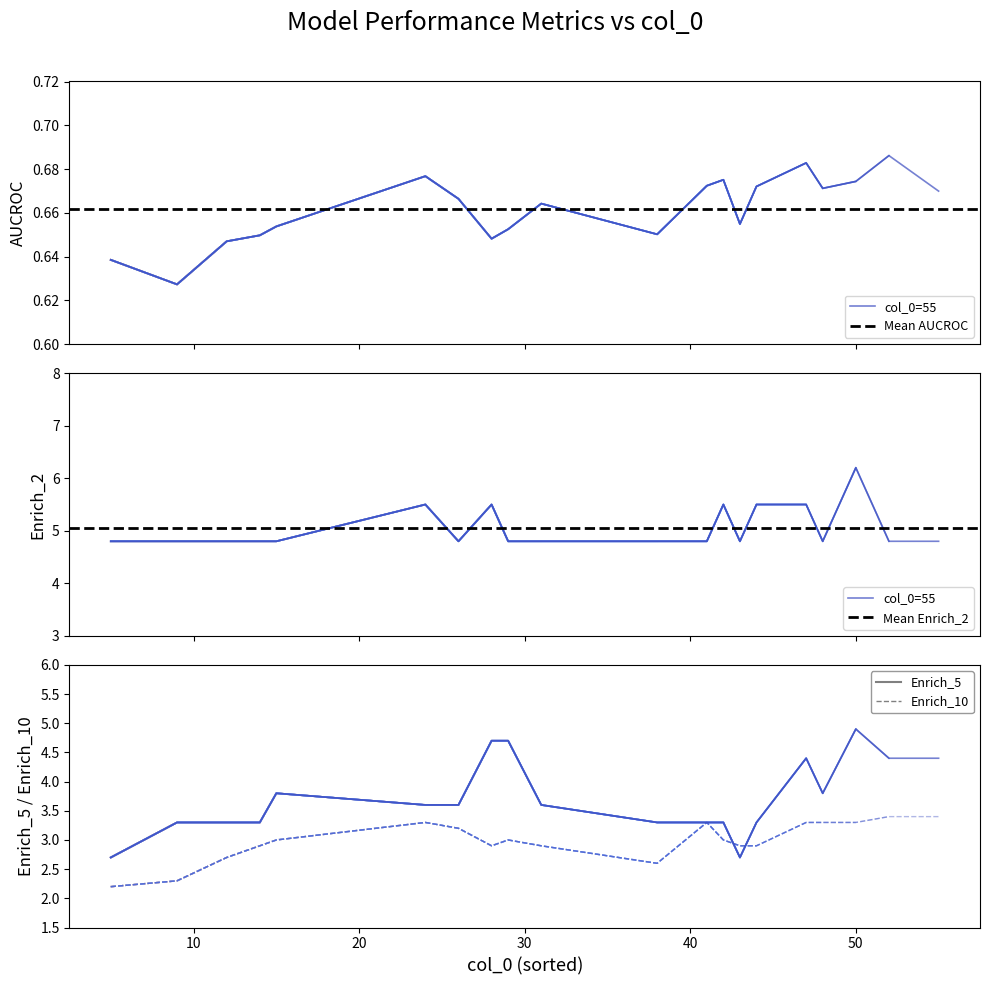

Is it true that Enrich_10 equals 4.0 at 42?

False